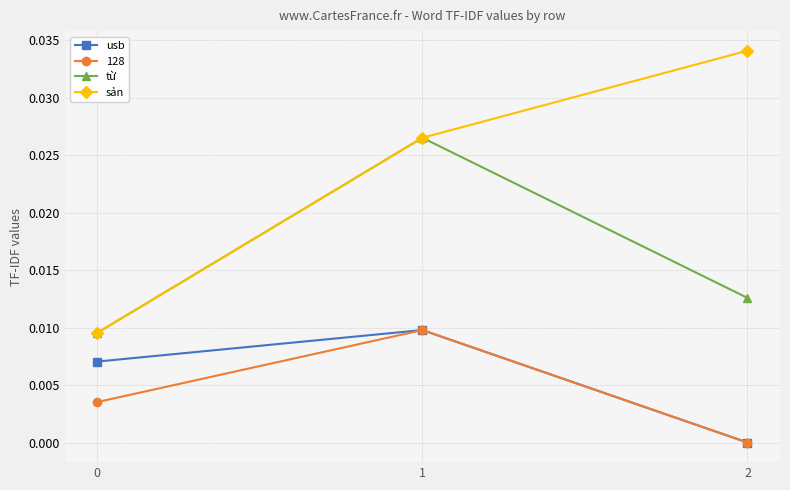

Is it true that từ equals 0.0 at 1?

True